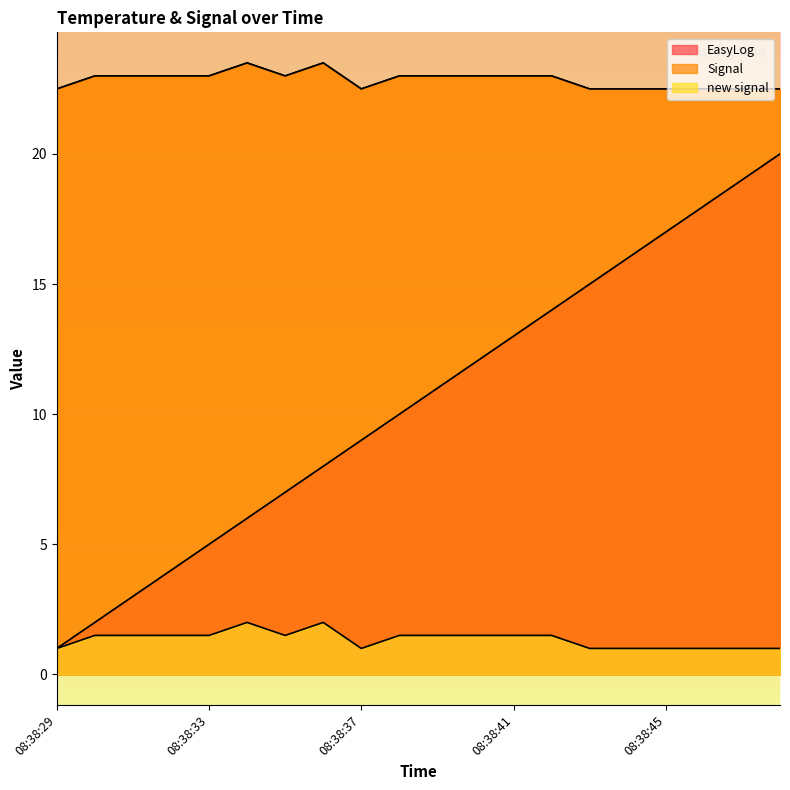

True or false: new signal has a value of 1.5 at 08:38:41.

True